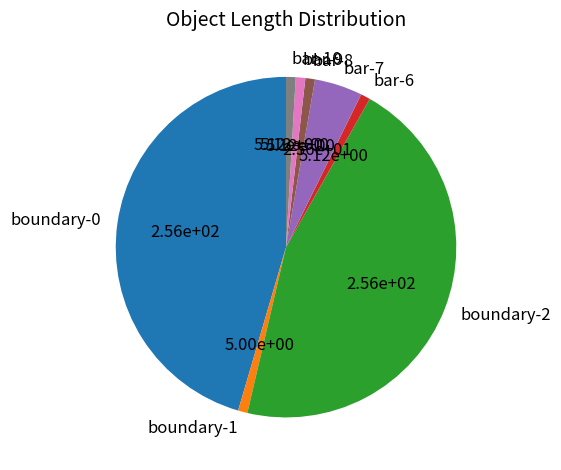

Does bar-10 represent more than half of the total?

No